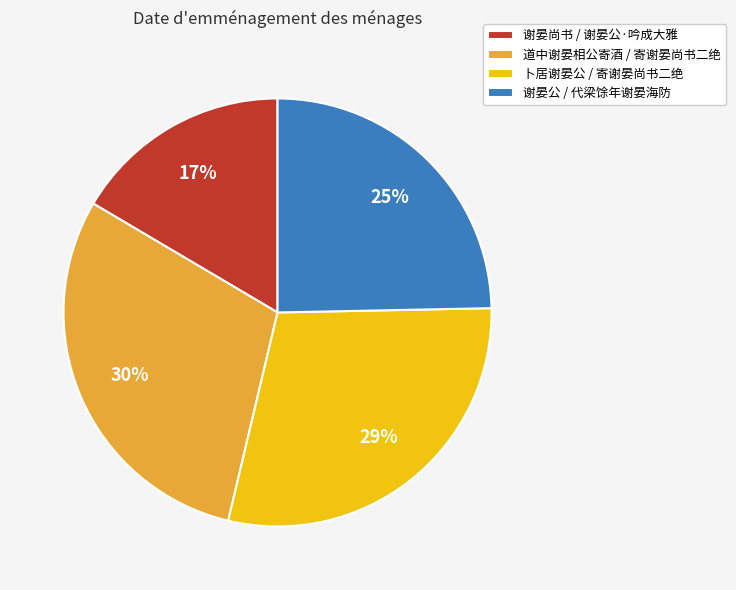

True or false: 谢晏尚书 / 谢晏公·吟成大雅 accounts for 17% of the total.

True